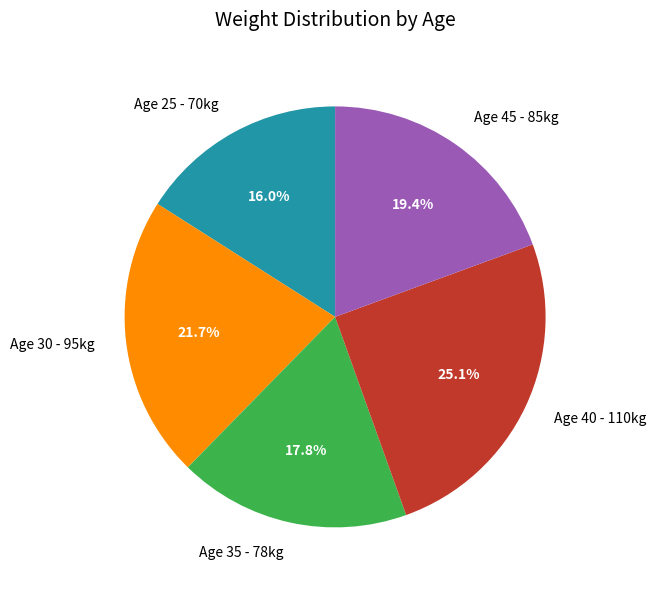

What is the total percentage of Age 40 - 110kg and Age 25 - 70kg?

41.1%